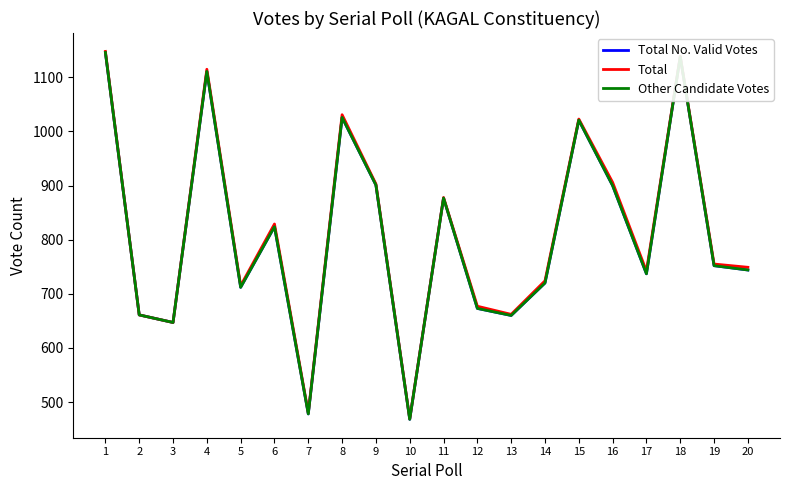

What is the maximum value for Total No. Valid Votes?

1146